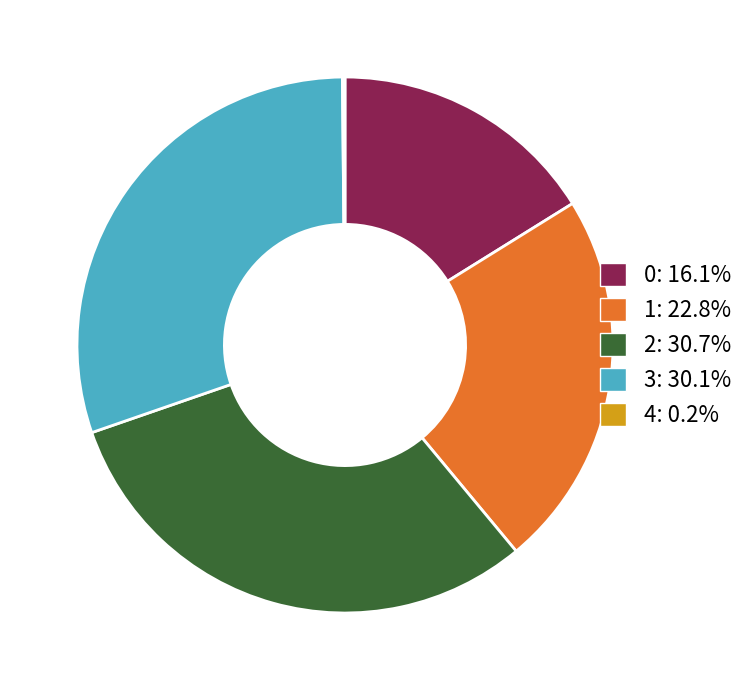

Do 1 and 3 together represent more than half of the pie?

Yes